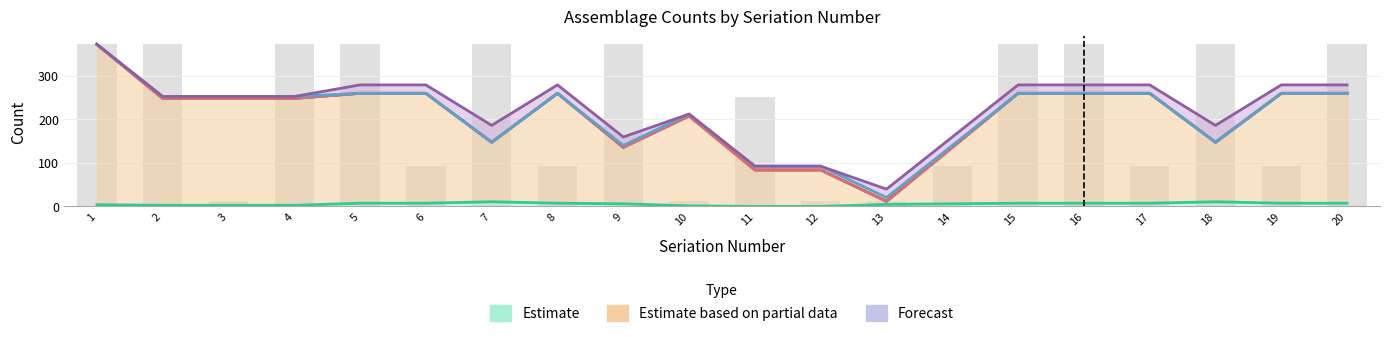

The value of 4-6104074-4 at 7 is 503. True or false?

False